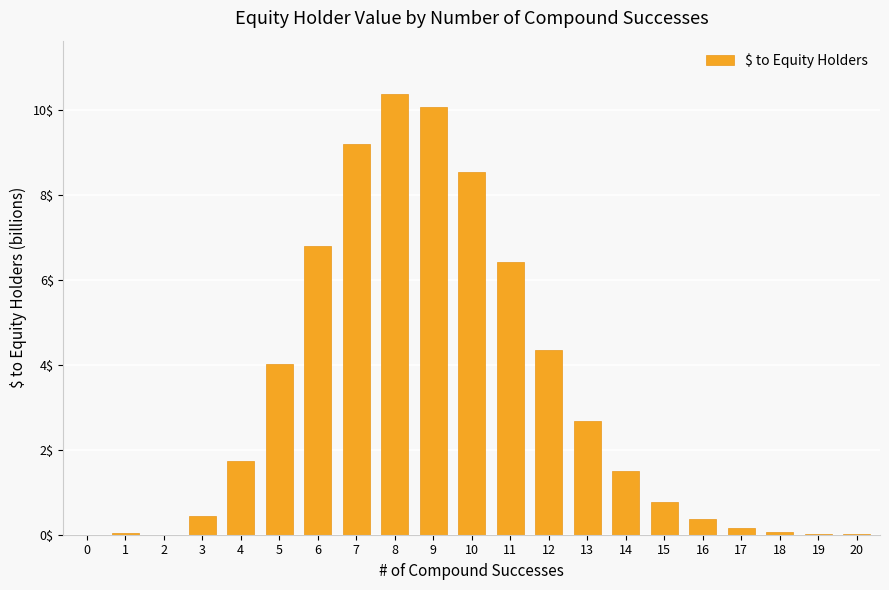

Is it true that the value at 17 is 0.2?

True